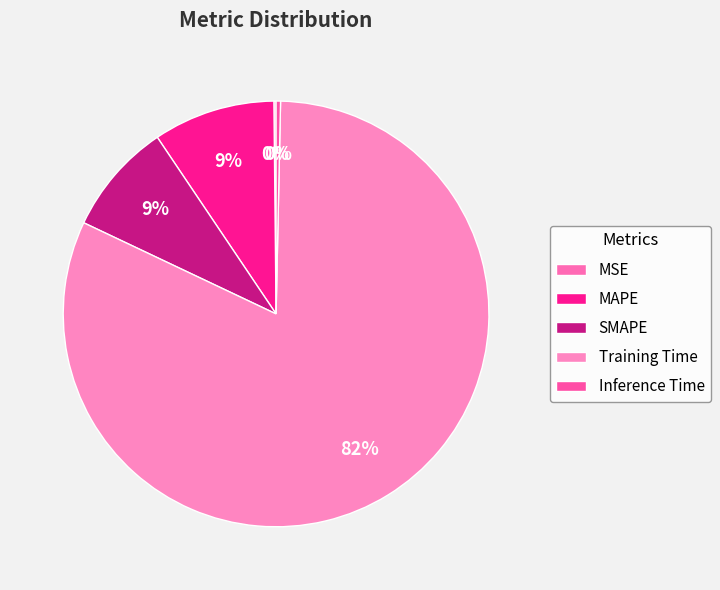

Which has a higher value, SMAPE or Training Time?

Training Time